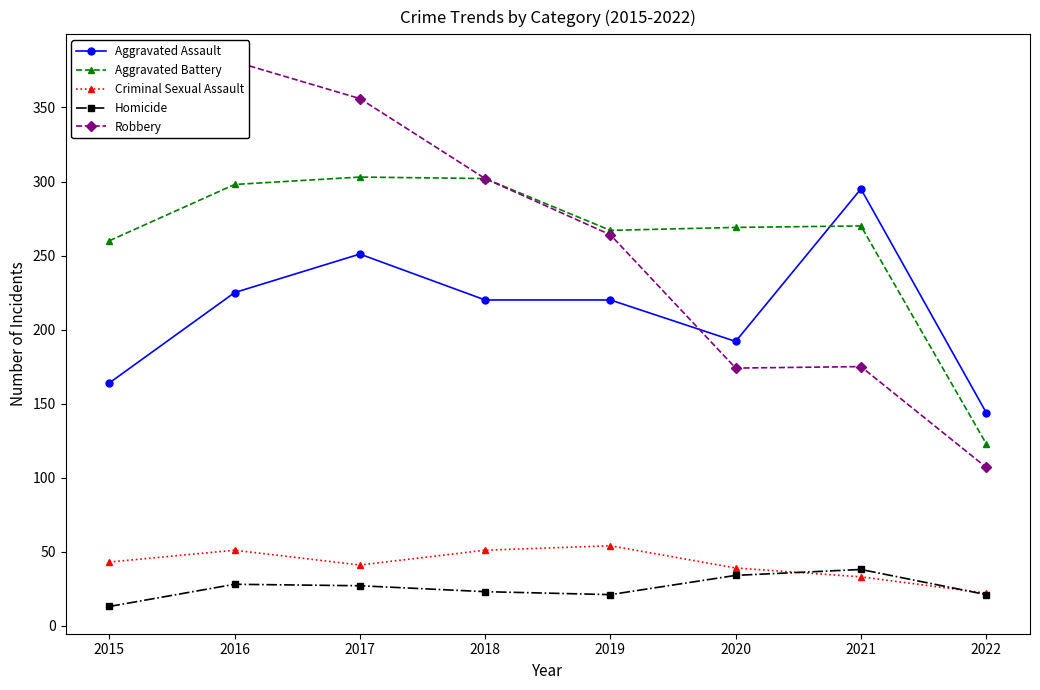

At which label does Robbery first exceed 302?

2015